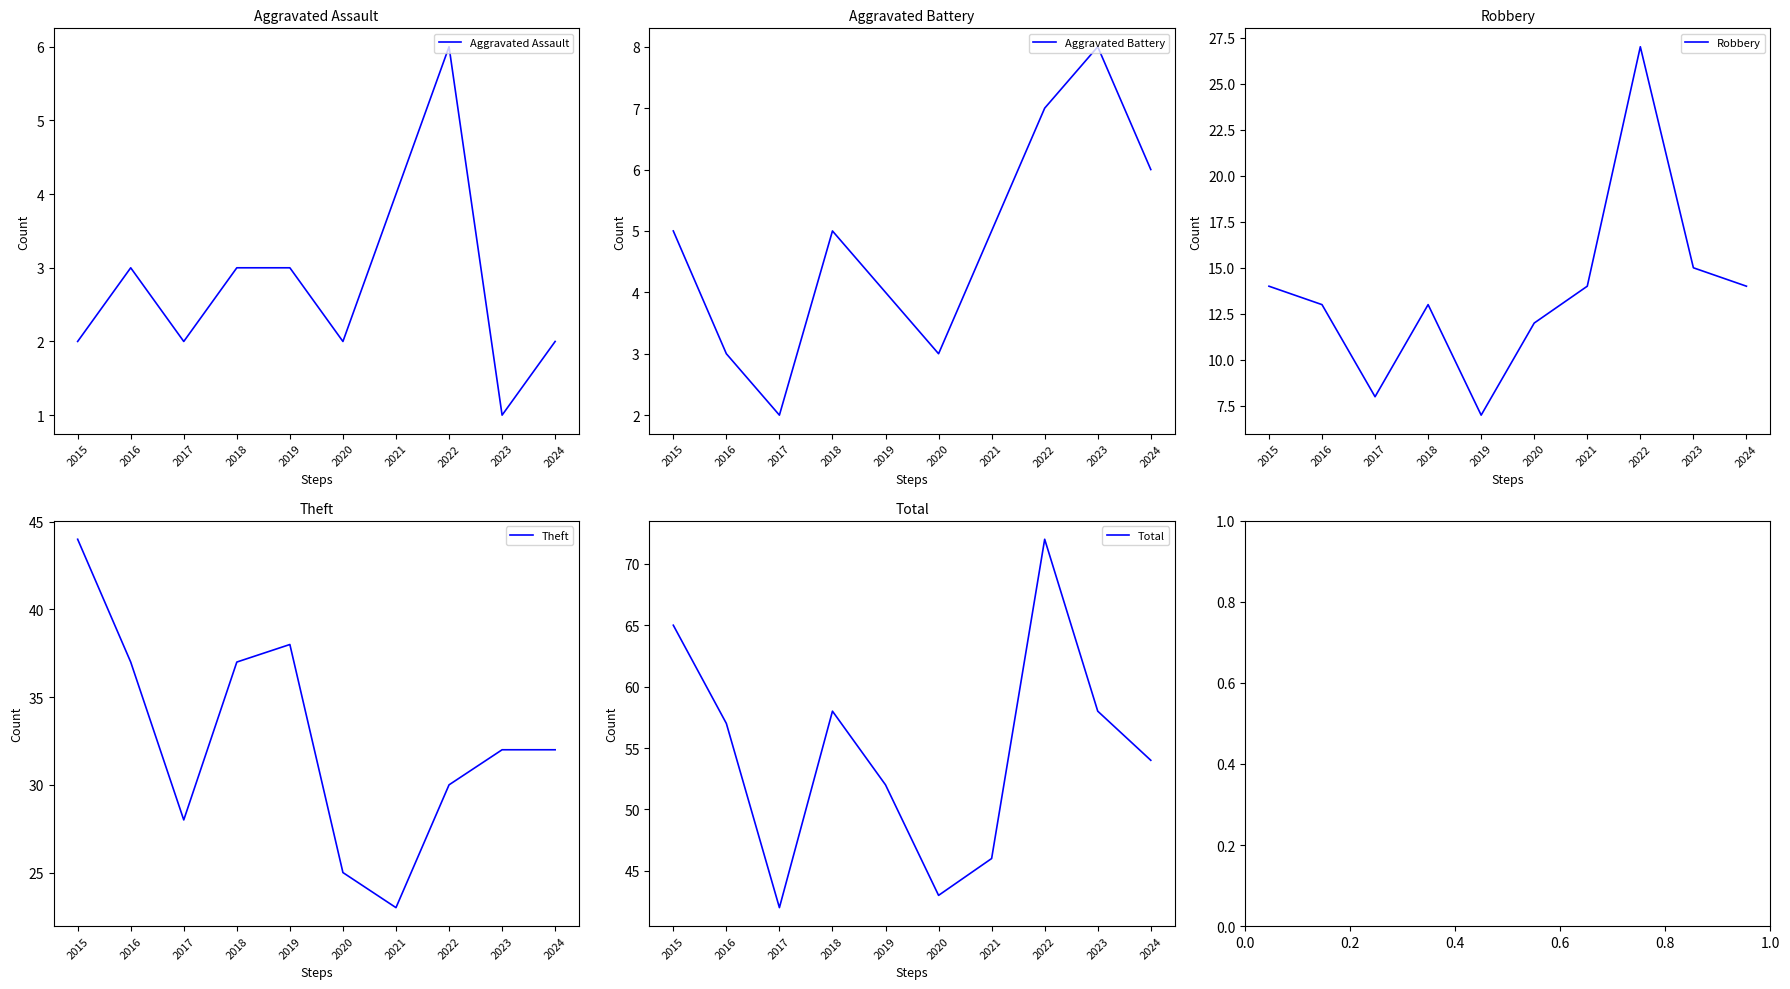

Where is the first local maximum for Theft?

2019